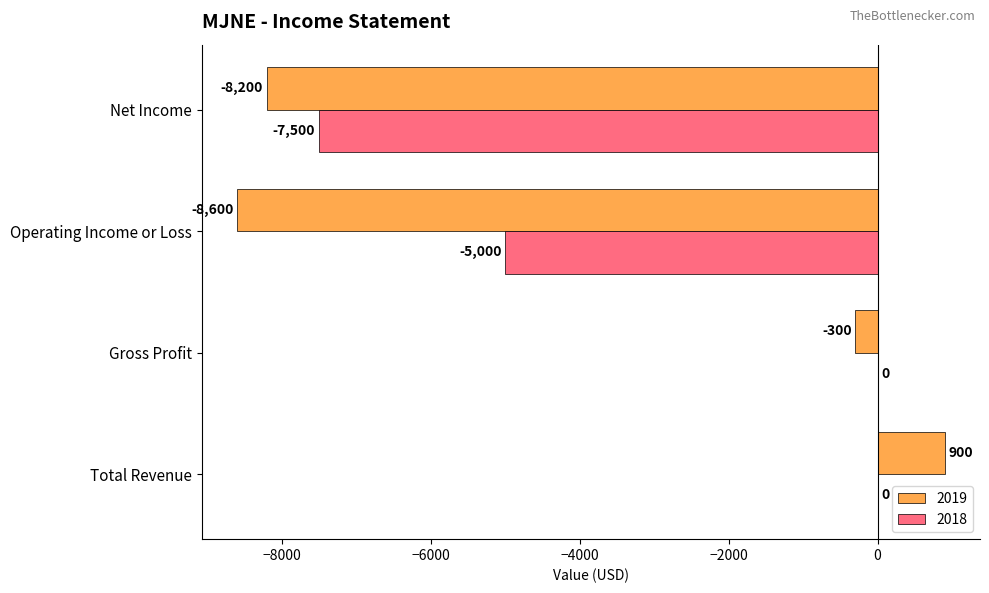

How many positive values does the 2019 series have?

1